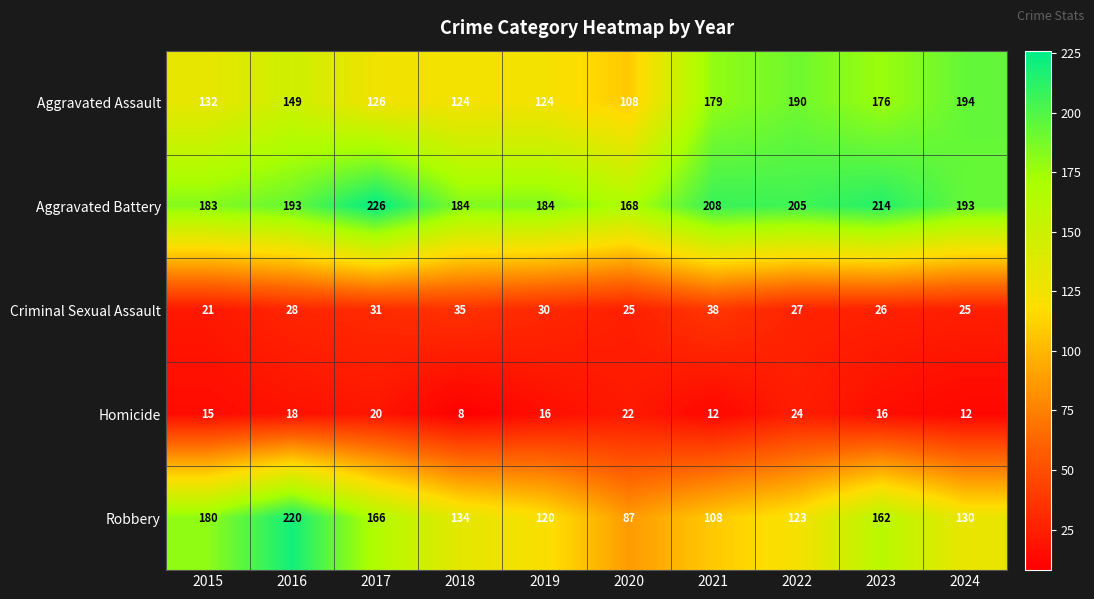

Which series has the widest spread of values?

Robbery